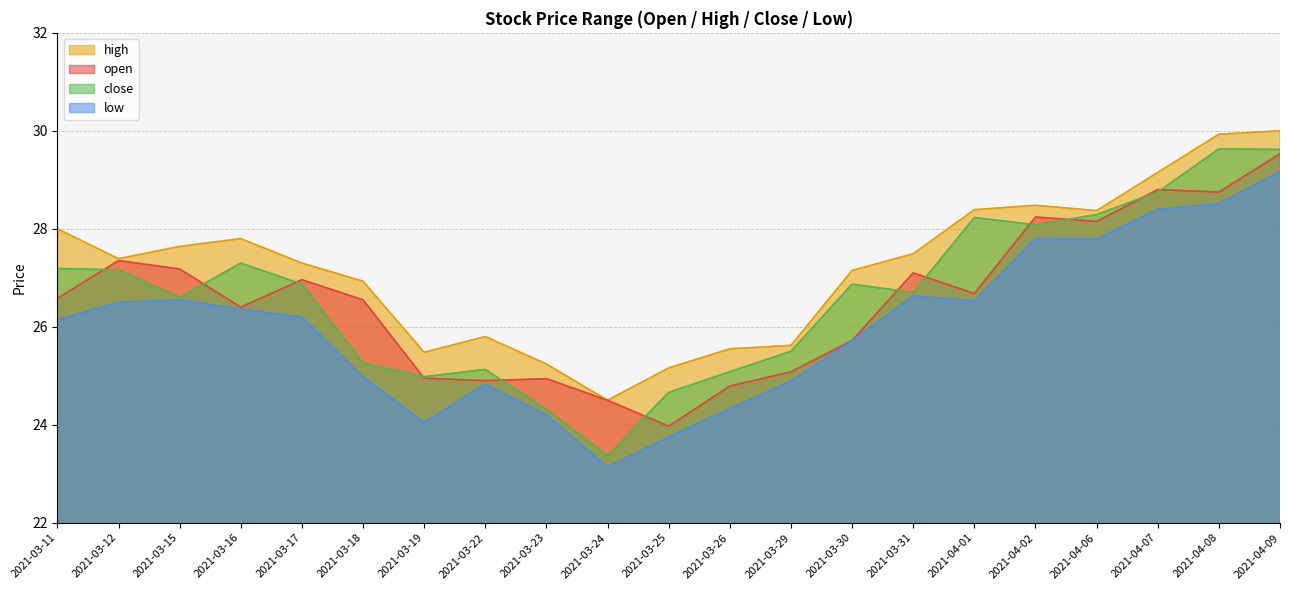

True or false: low has more than 0 points higher than both neighbors.

True